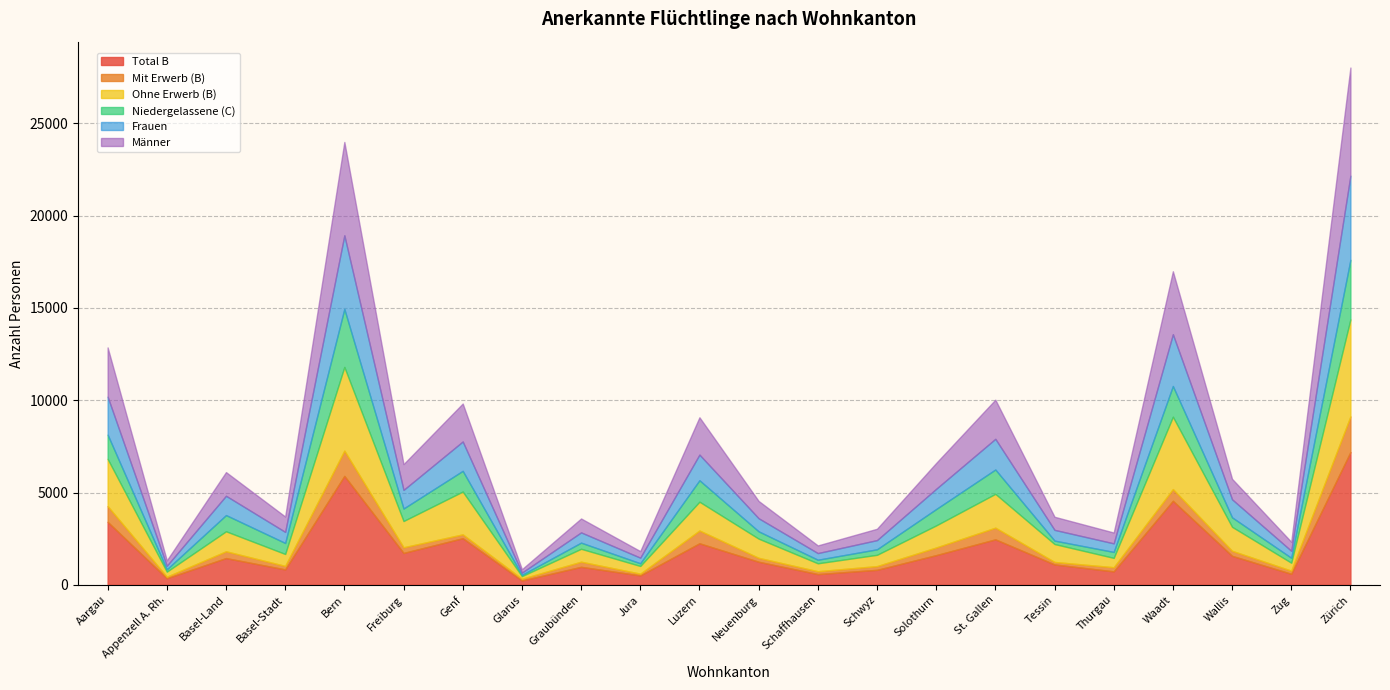

True or false: Total B has a value of 1729 at Freiburg.

True